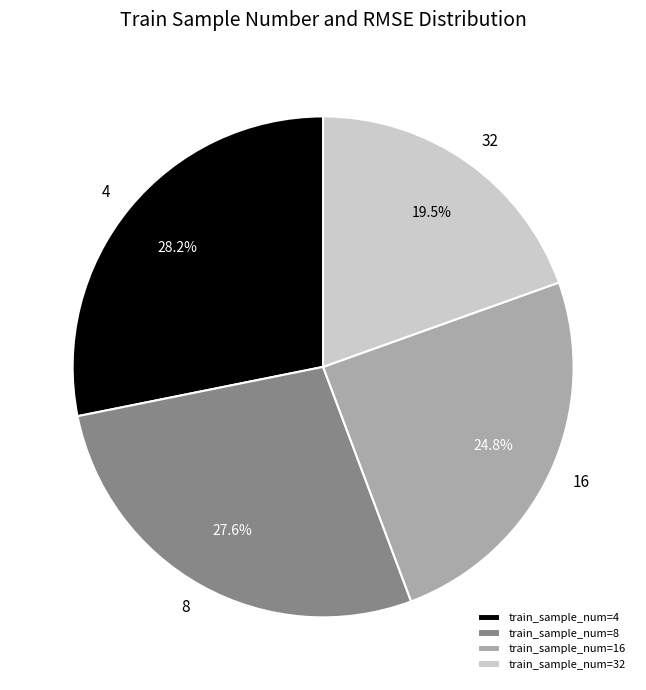

What percentage is the 8 slice, to the nearest percent?

28%